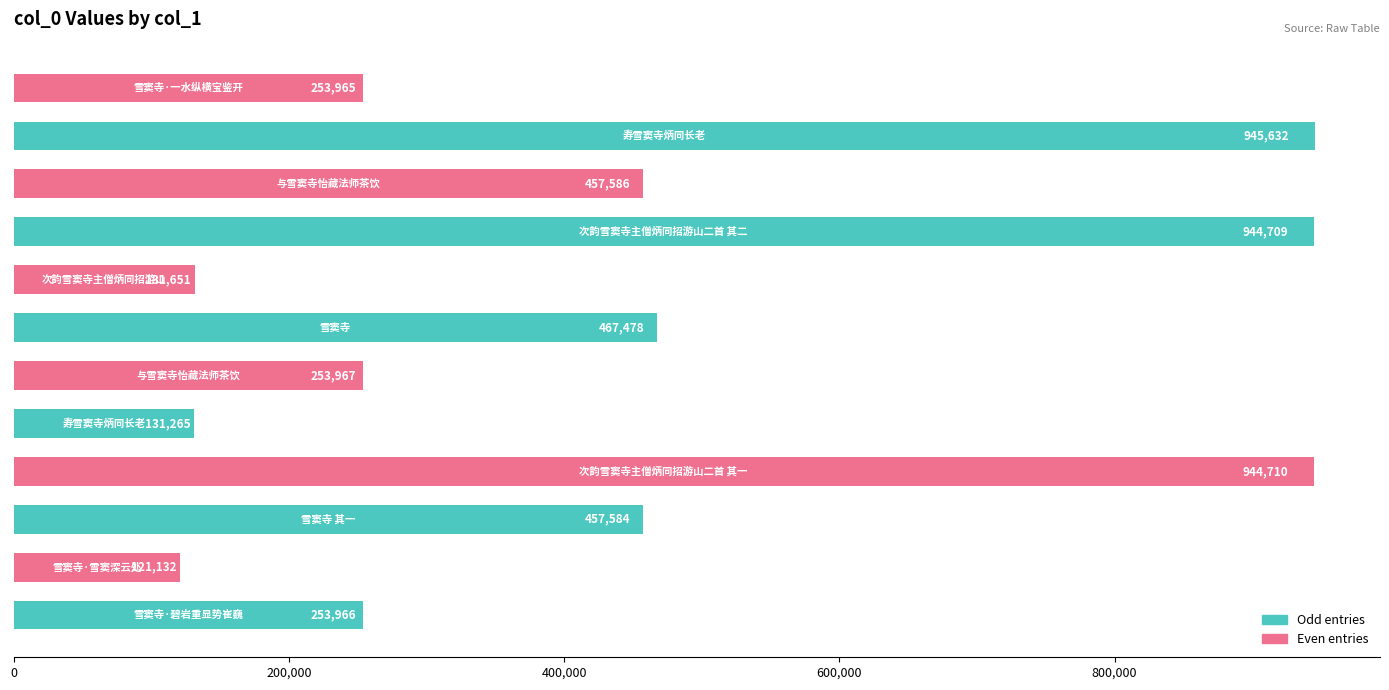

What is the average value?

446970